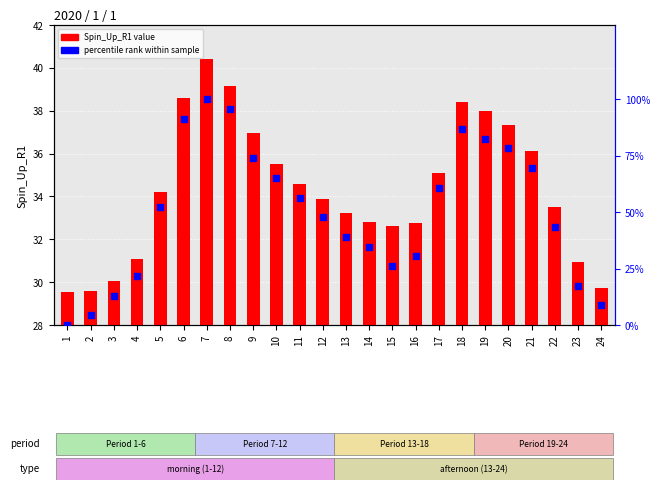

Which series has the largest total across all categories?

percentile rank